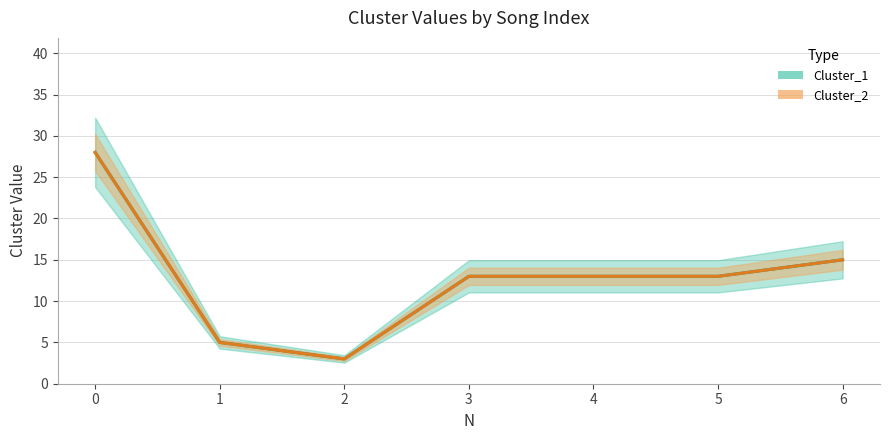

At 4, list the series in order from largest to smallest.

Cluster_1, Cluster_2